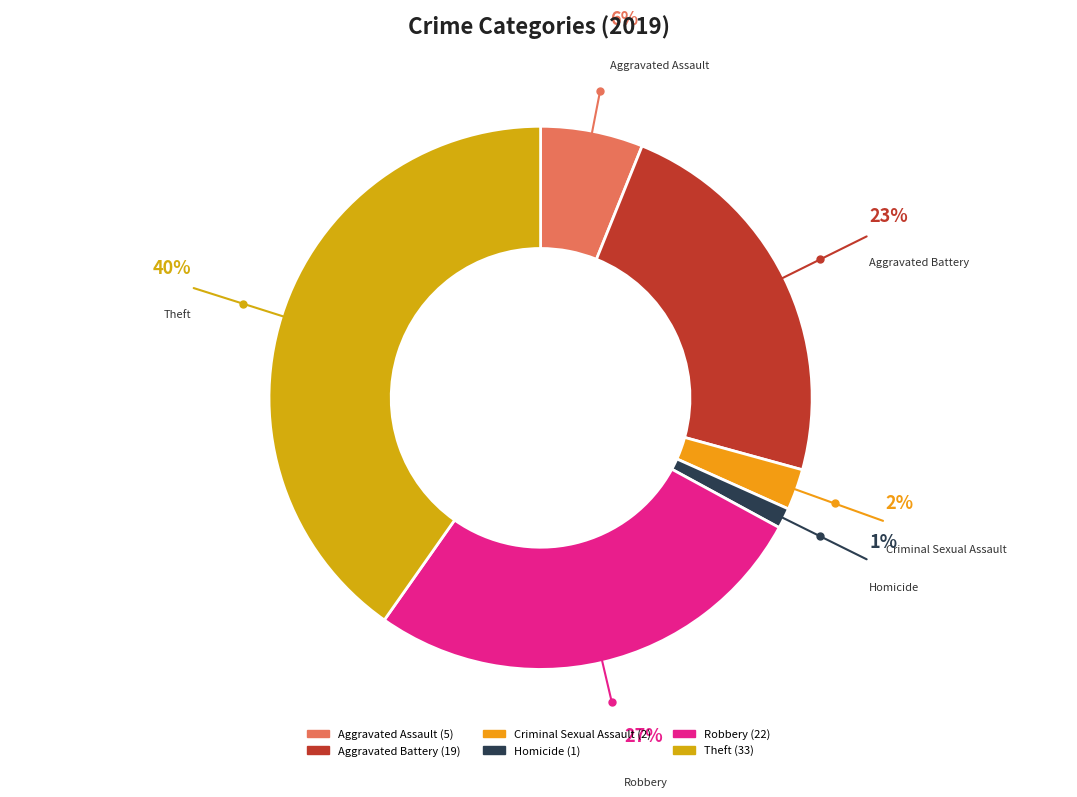

To the nearest percent, what is the combined percentage of Homicide and Aggravated Assault?

7%